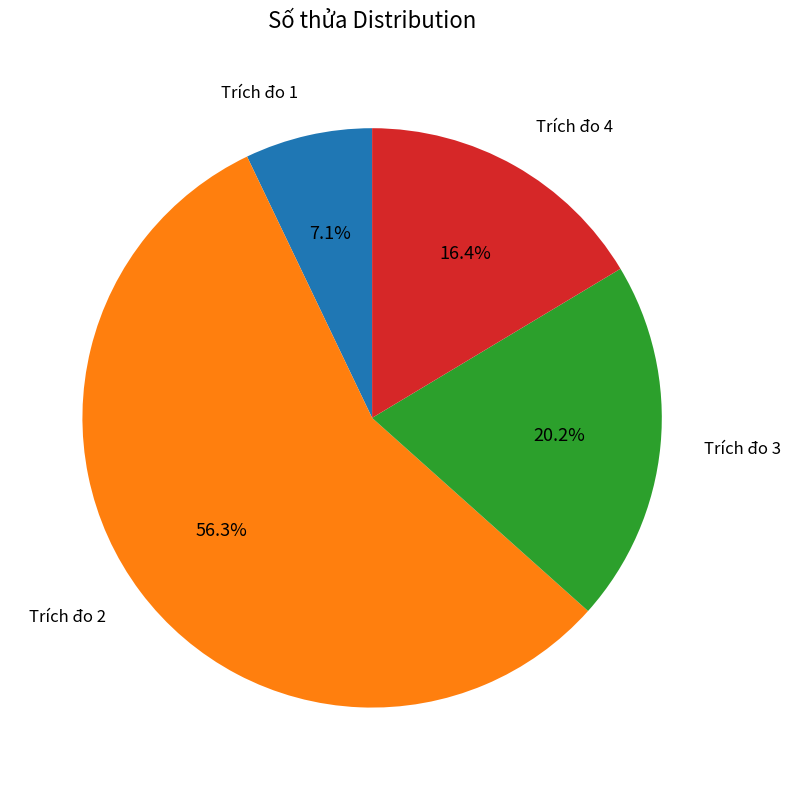

Rank the categories by value from lowest to highest.

Trích đo 1, Trích đo 4, Trích đo 3, Trích đo 2